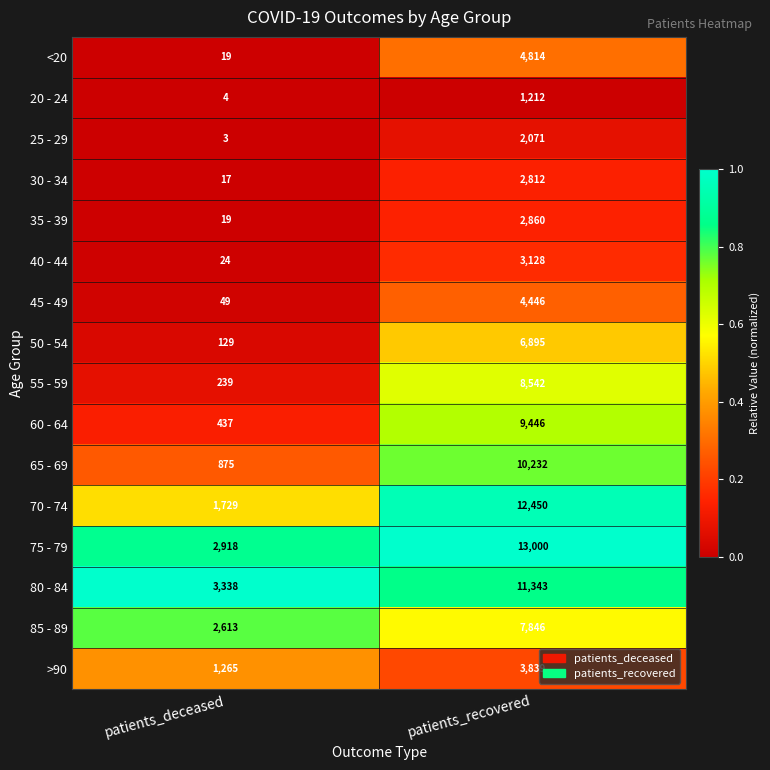

Rank the series by their maximum value, from lowest to highest.

20 - 24, 25 - 29, 30 - 34, 35 - 39, 40 - 44, >90, 45 - 49, <20, 50 - 54, 85 - 89, 55 - 59, 60 - 64, 65 - 69, 80 - 84, 70 - 74, 75 - 79